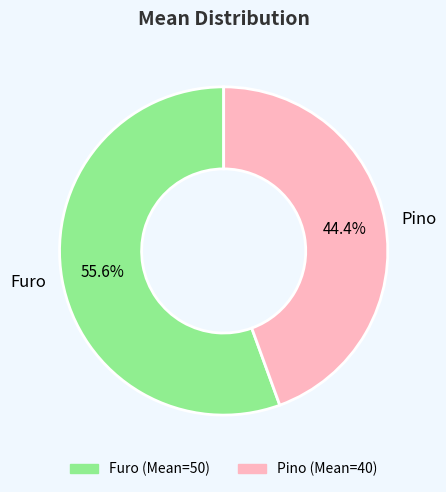

Rank the categories by value from highest to lowest.

Furo, Pino